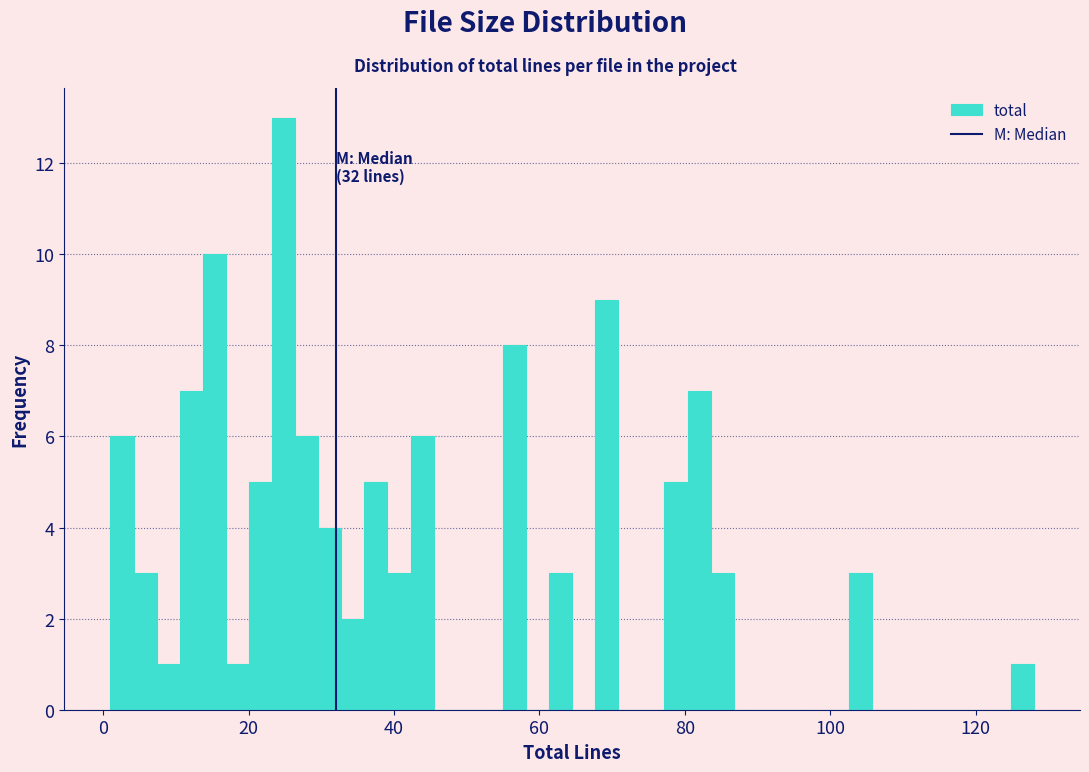

Around what value on the x-axis is the tallest bar? Give the approximate position of its centre, as read against the axis.

24